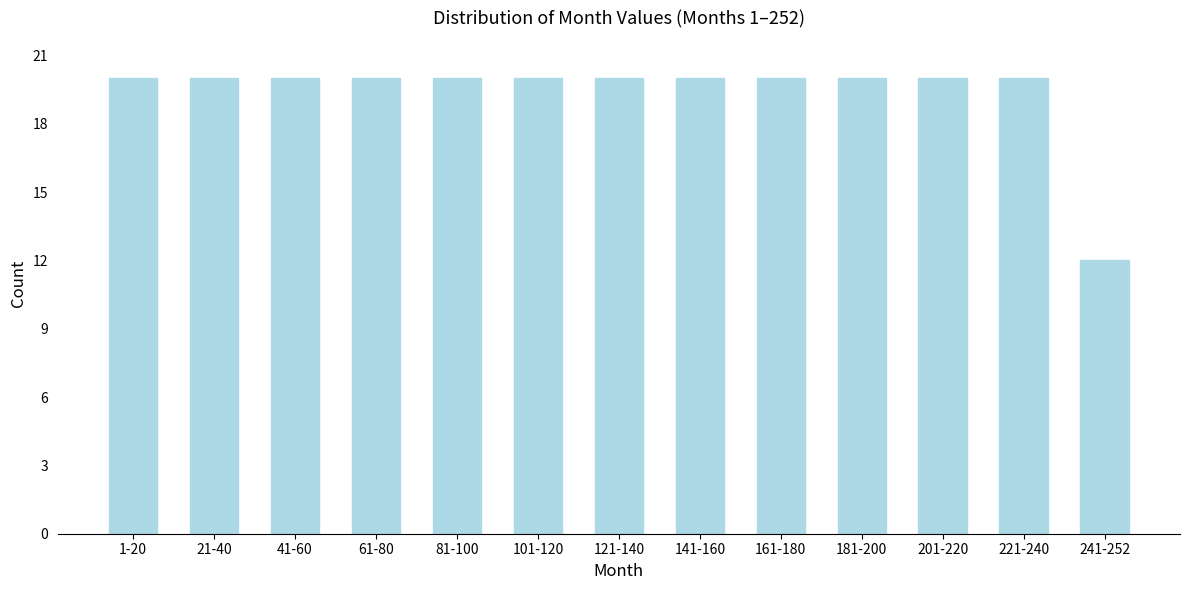

Reading left to right, what are all the values shown in this chart?

1-20=20	21-40=20	41-60=20	61-80=20	81-100=20	101-120=20	121-140=20	141-160=20	161-180=20	181-200=20	201-220=20	221-240=20	241-252=12